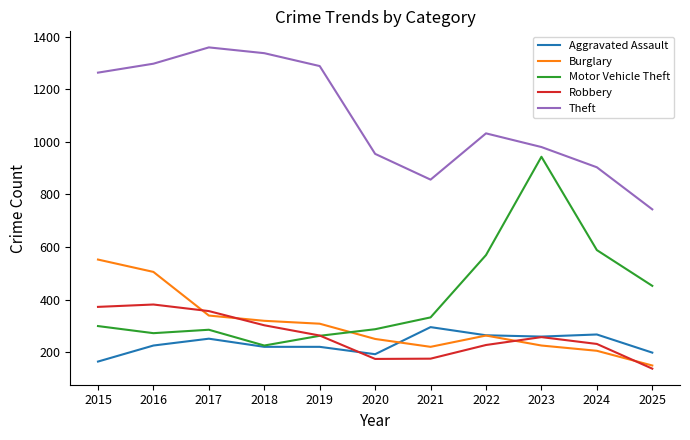

How many lines are shown in the chart?

5